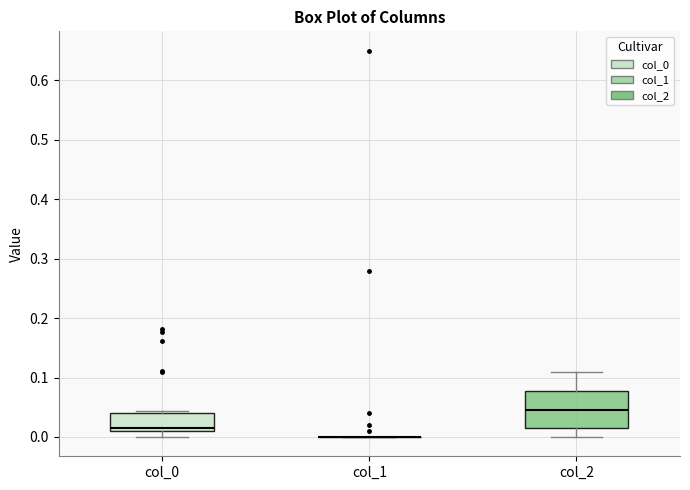

Comparing the boxes themselves (not the whiskers), which one is the tallest?

col_2